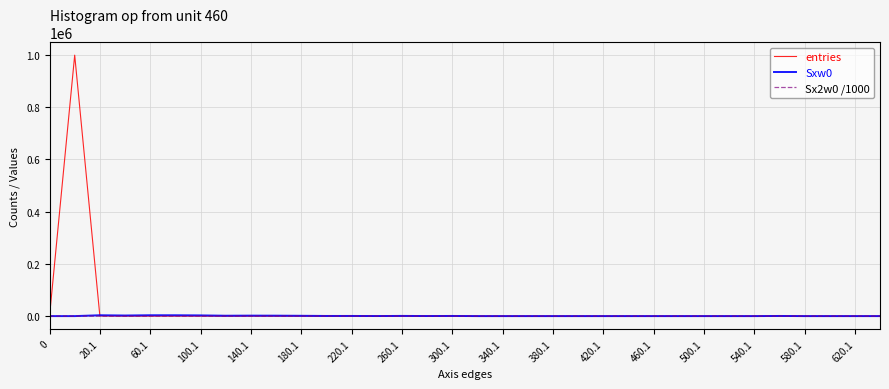

What is the maximum value shown in the chart?

999002.0